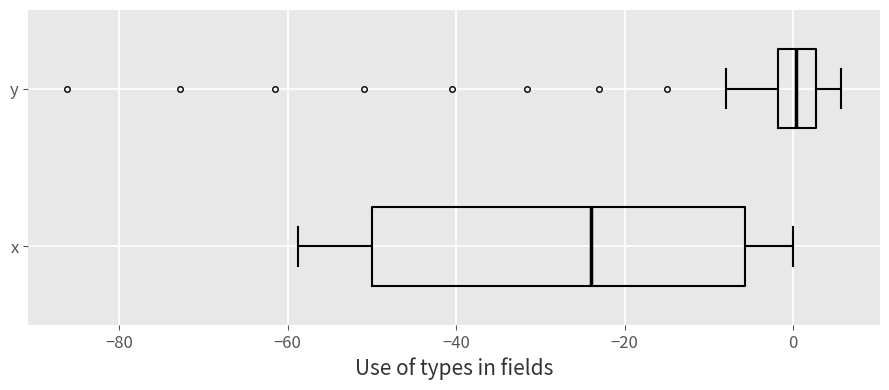

Reading bottom to top, read every box against the x-axis: the position of its median line, the range the box covers, and the ends of its whiskers. The values are not printed on the chart, so give them approximately, as read against the axis.

x: median -24, box -50 to -6, whiskers -58 to 0
y: median 0, box -2 to 2, whiskers -8 to 6